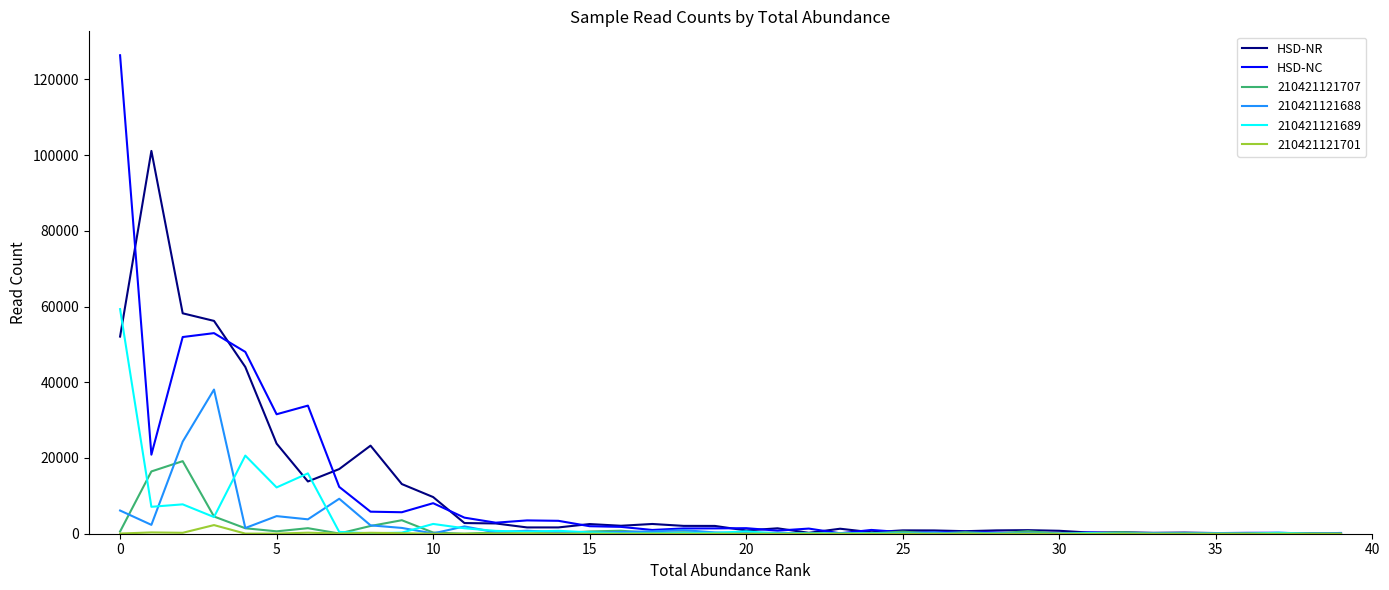

What is the maximum value for 210421121689?

59329